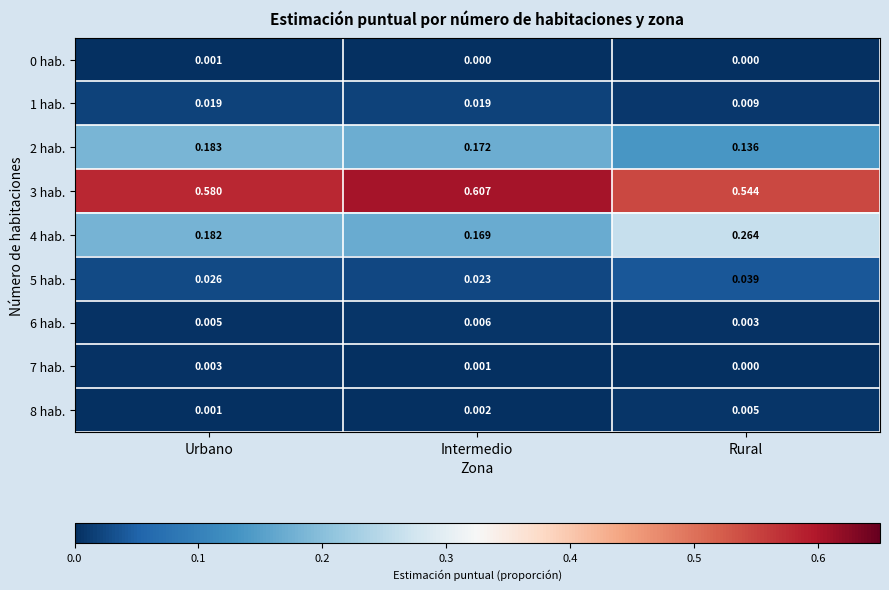

Is the value of 6 hab. at Urbano greater than the value of 8 hab. at Urbano?

Yes